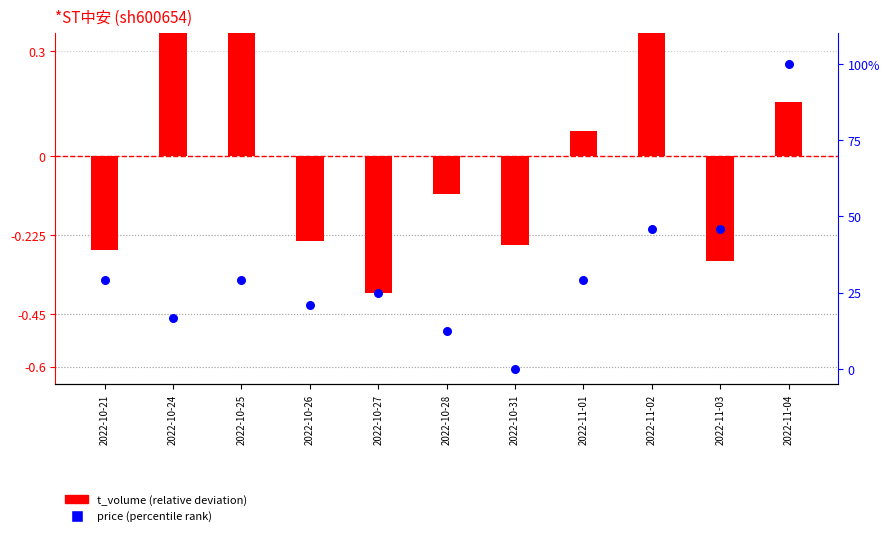

What are all the series names shown in the legend?

t_volume (relative deviation), price (percentile rank)